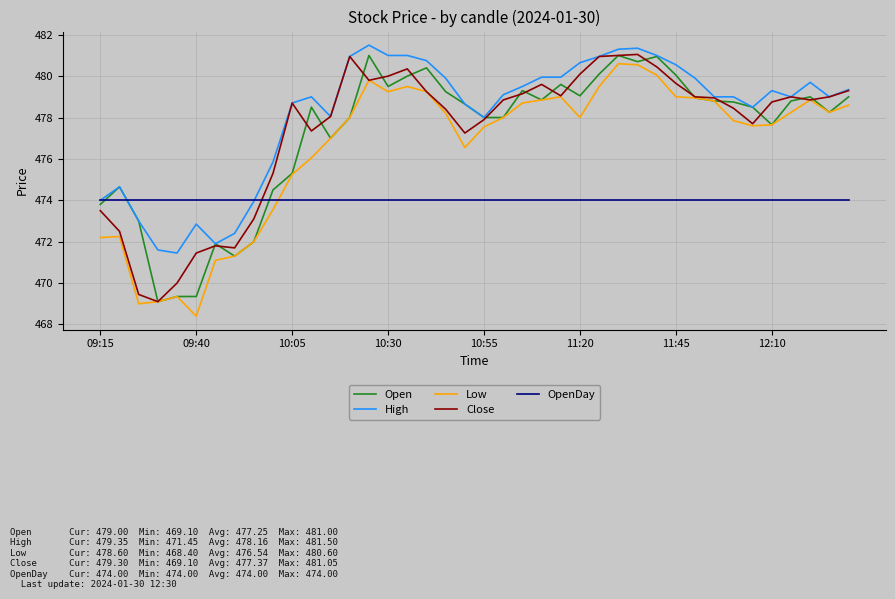

What is the smallest value displayed?

468.4